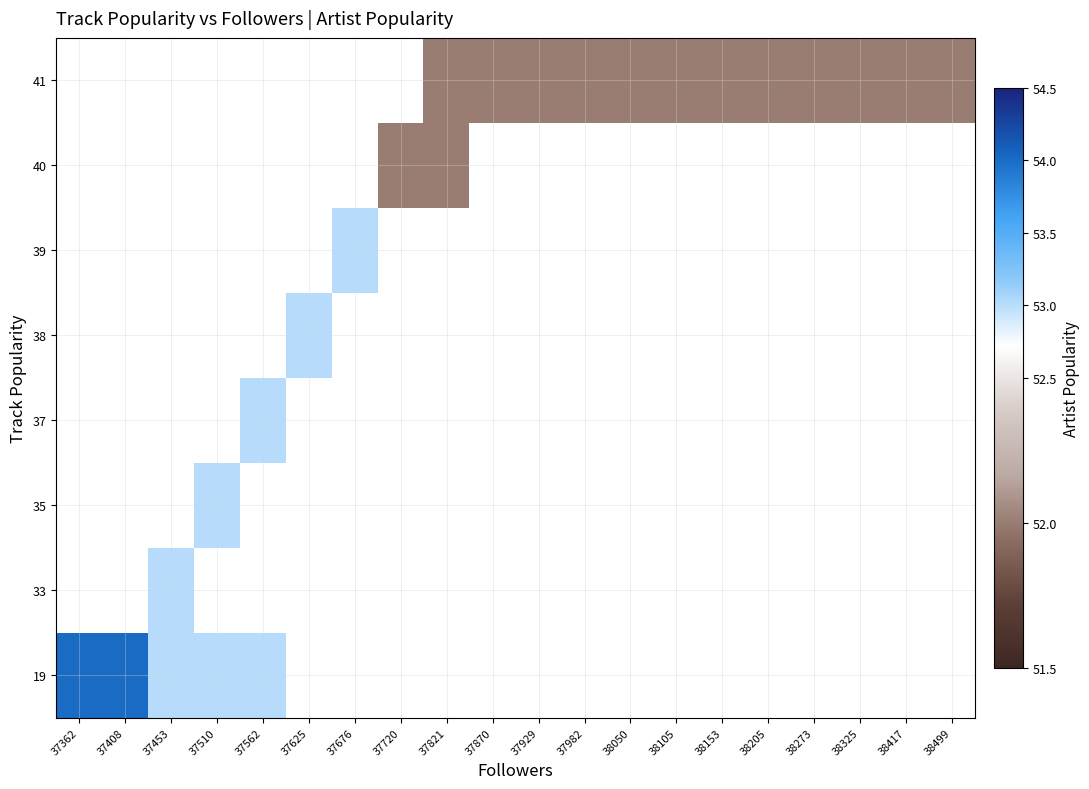

What is the greatest value displayed?

54.0